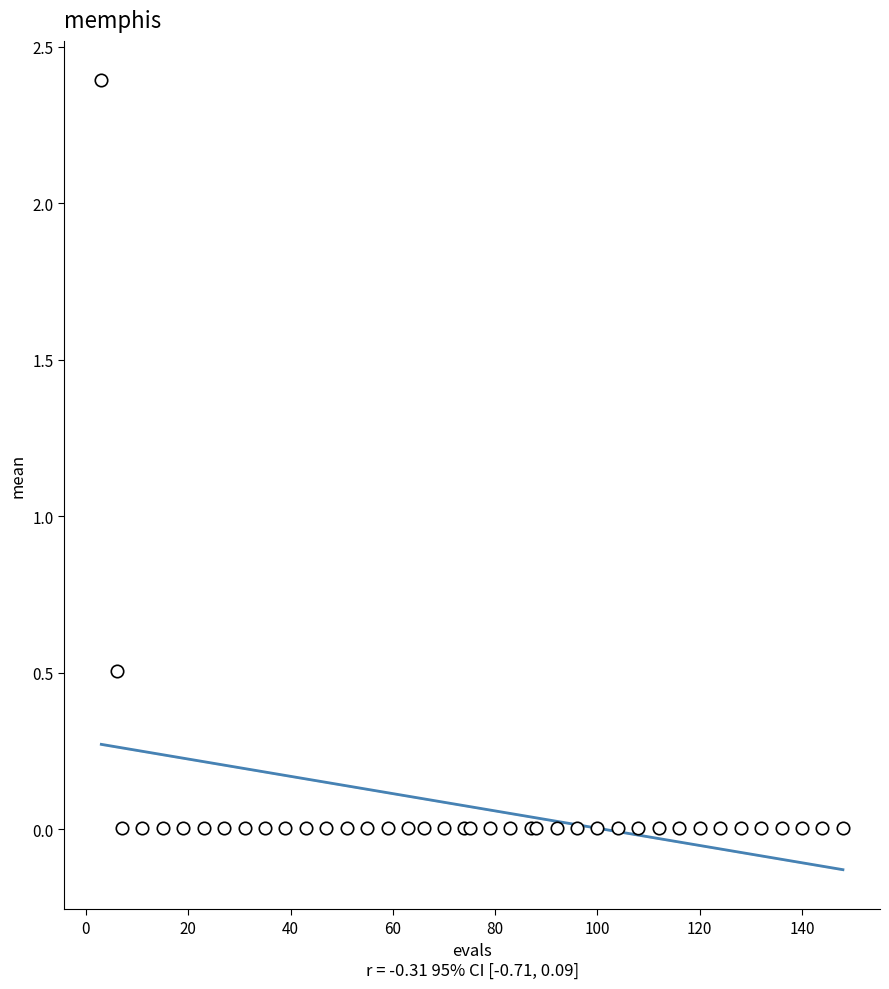

What Y value in the scatter plot is closest to 1?

0.5